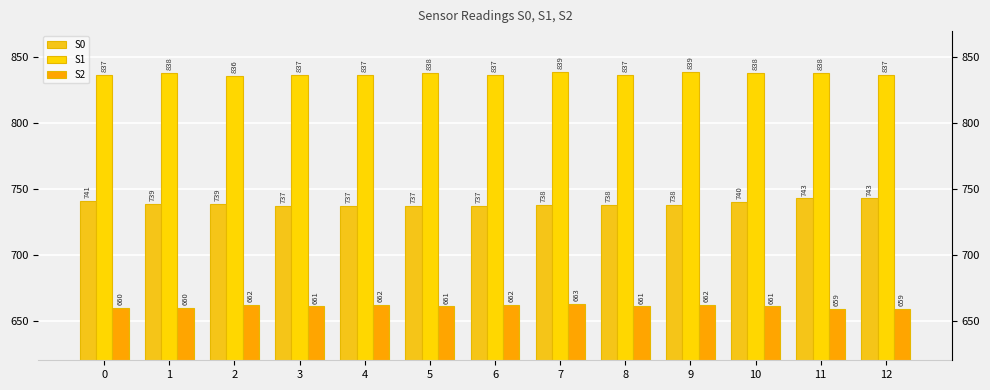

List the series in order of their peak value, highest first.

S1, S0, S2